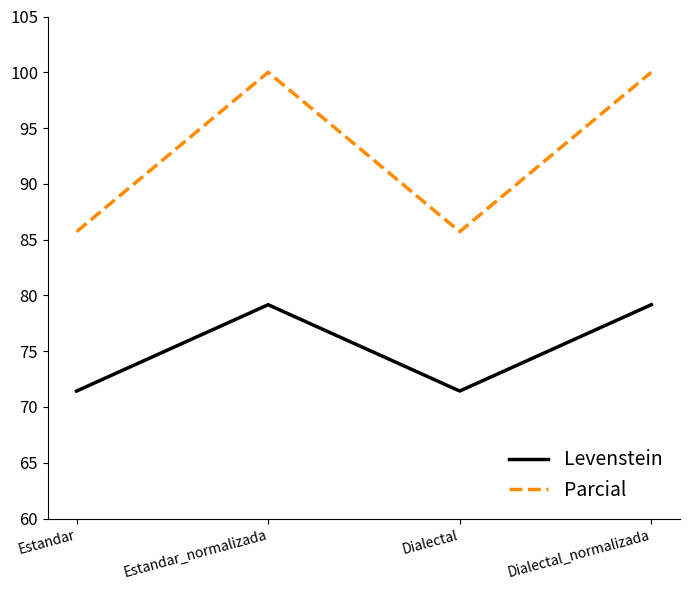

How many interior local peaks does the Levenstein series have?

1